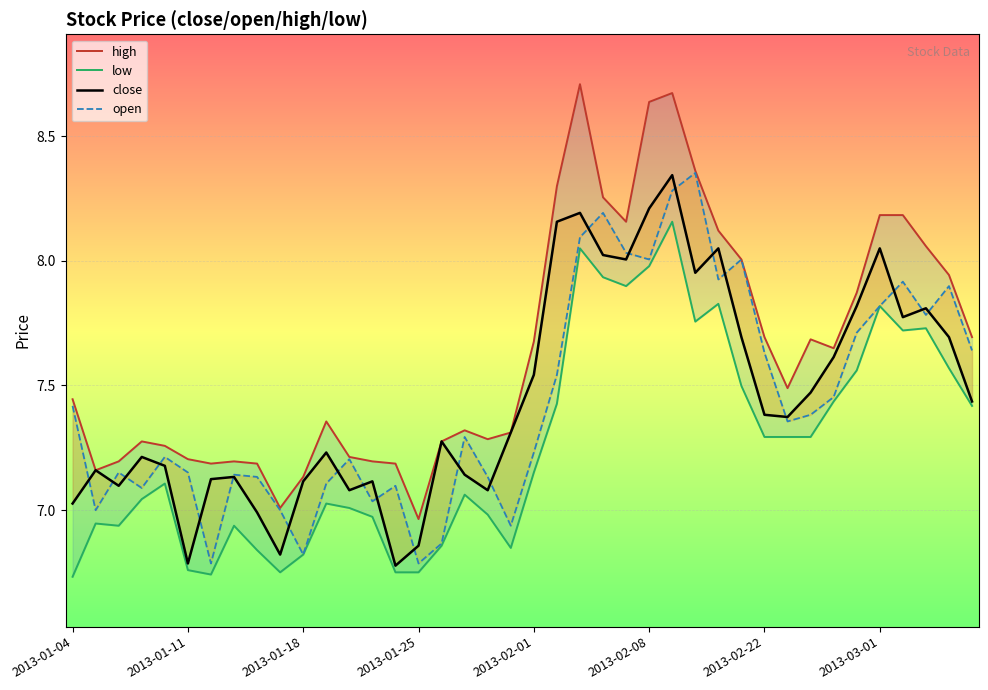

What is the value of the open point at the 15th from the left?

7.1